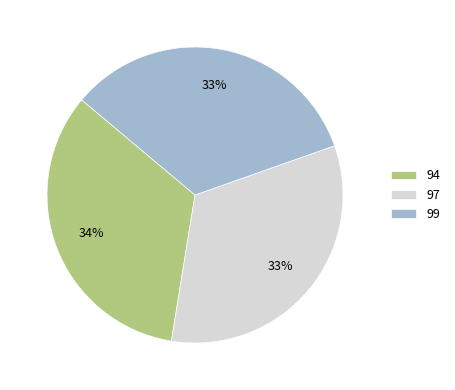

Does any single category account for the majority?

No